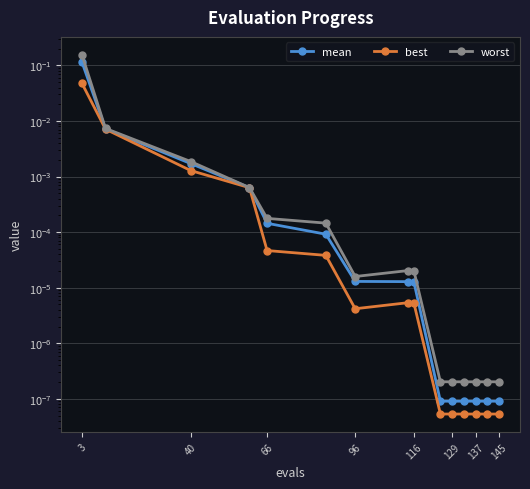

True or false: mean has a value of 0.0 at 96.

True